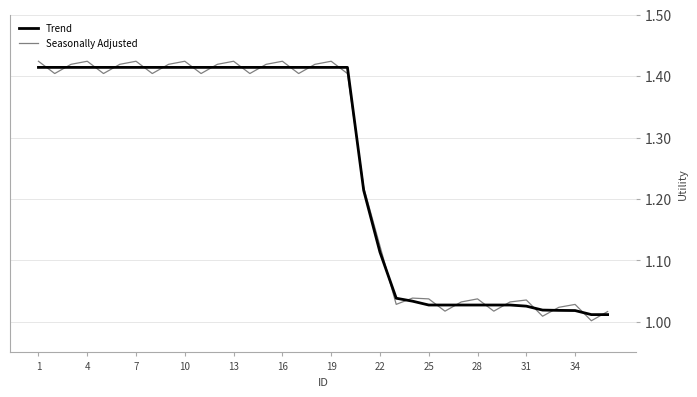

What is the average value of the Seasonally Adjusted series?

1.3